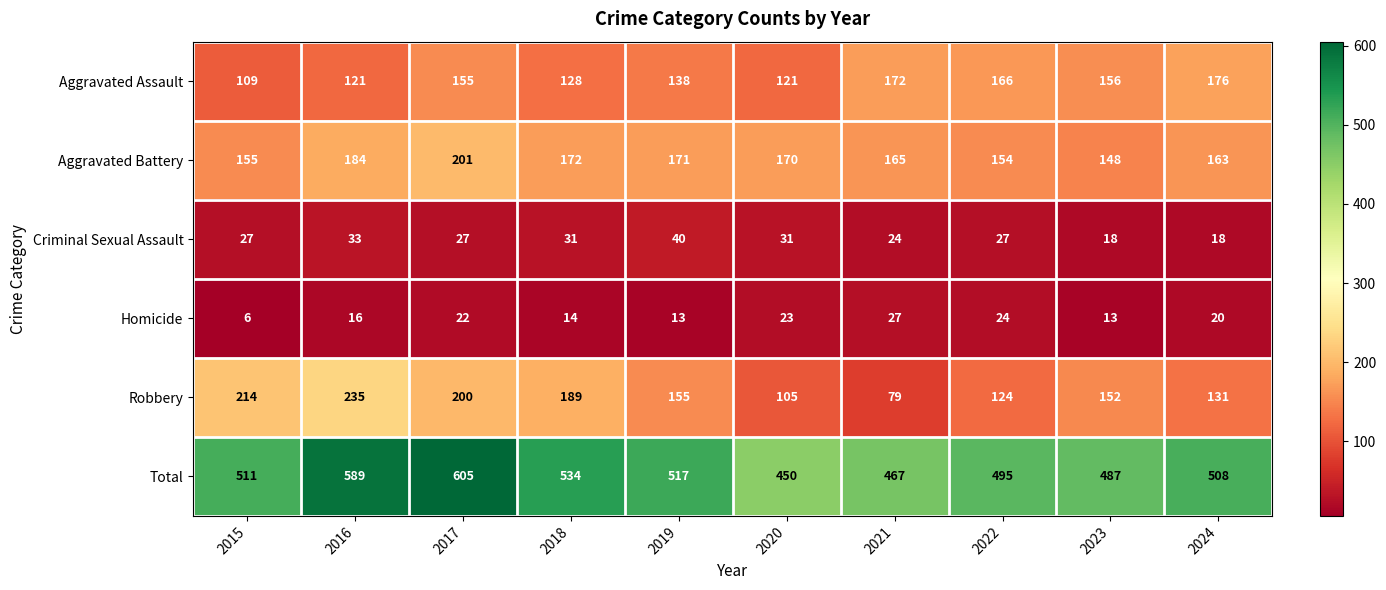

At which label does Robbery first exceed 155?

2015